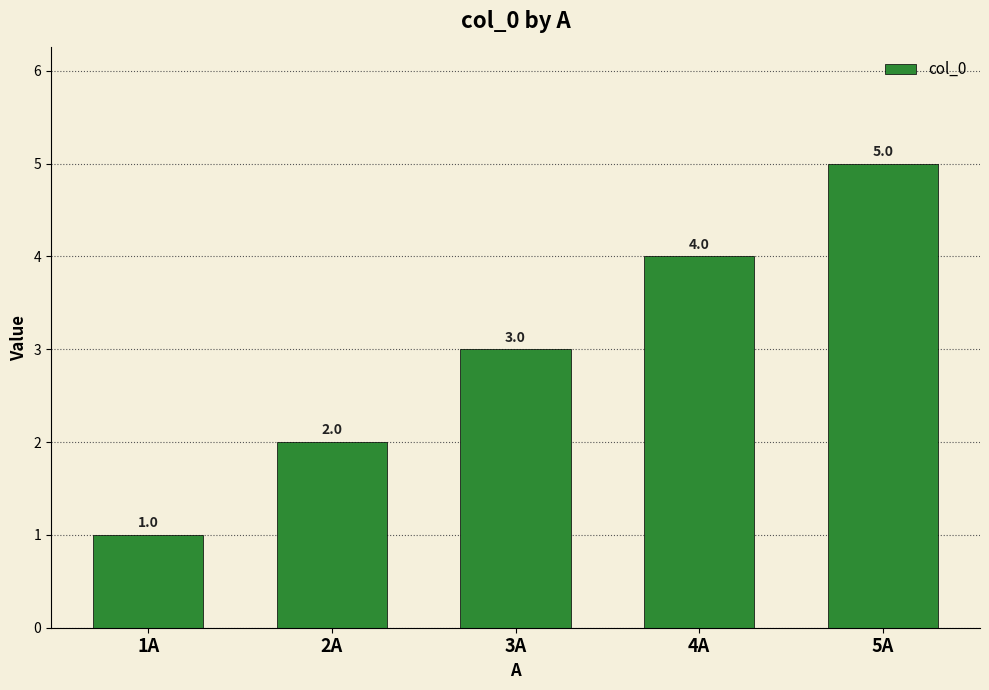

What is the label of the 1st bar from the right?

5A